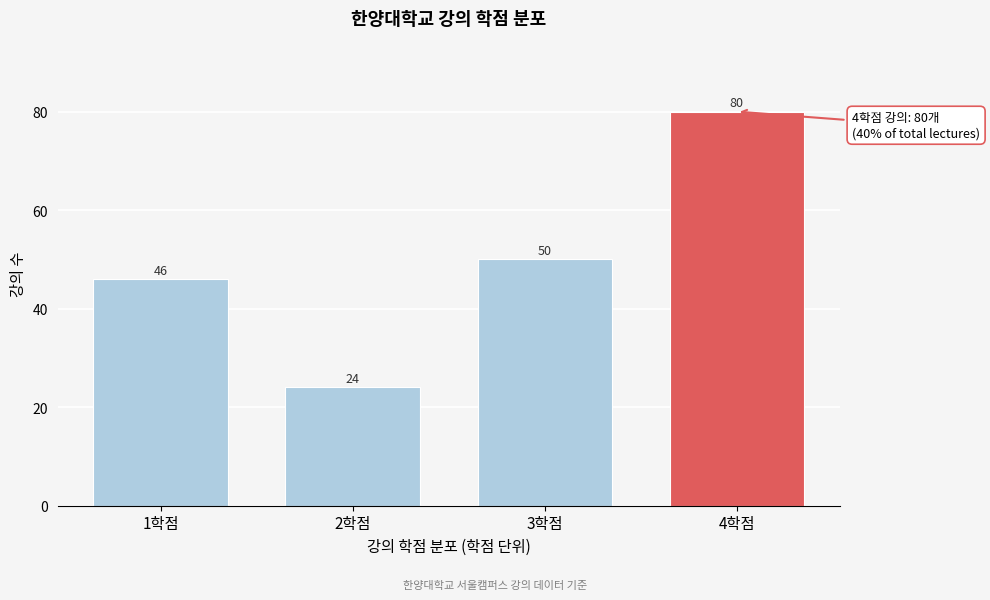

Reading right to left, transcribe all the data shown in this chart.

4학점=80	3학점=50	2학점=24	1학점=46